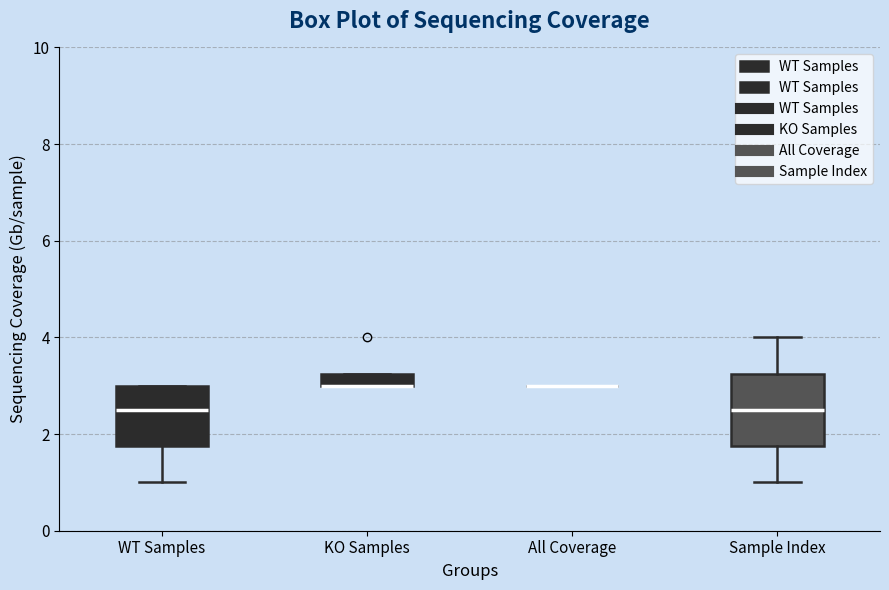

Which box is the tallest, from its lower edge to its upper edge?

Sample Index